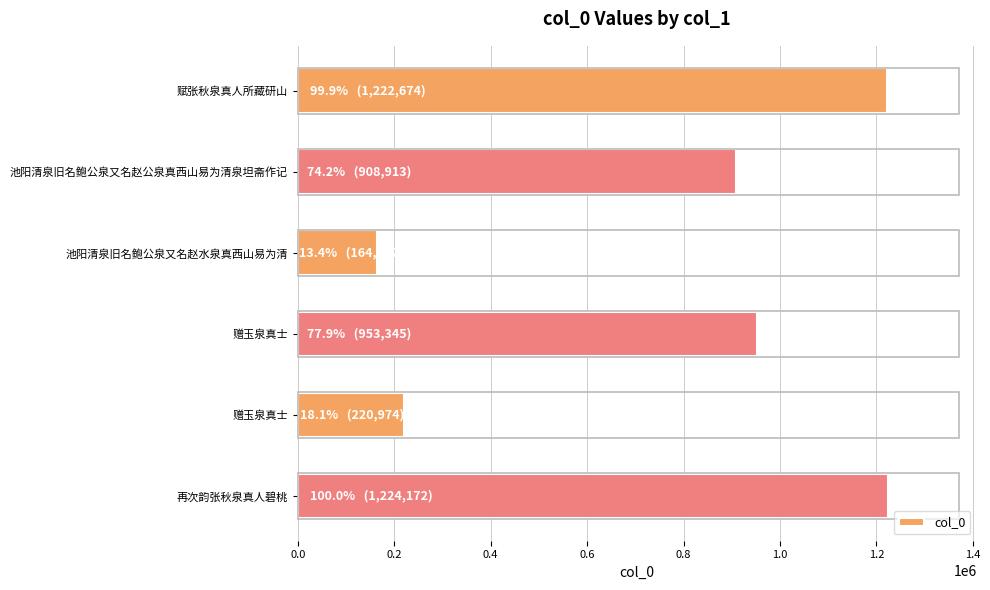

Does the chart contain any negative values?

No